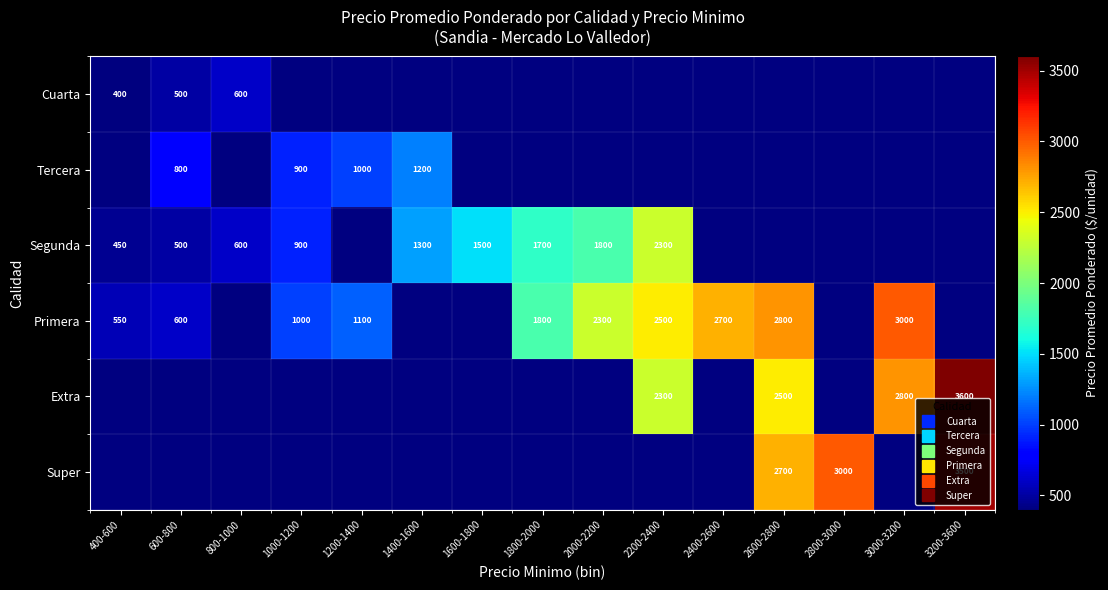

Which has a higher value, 400-600 or 600-800?

600-800